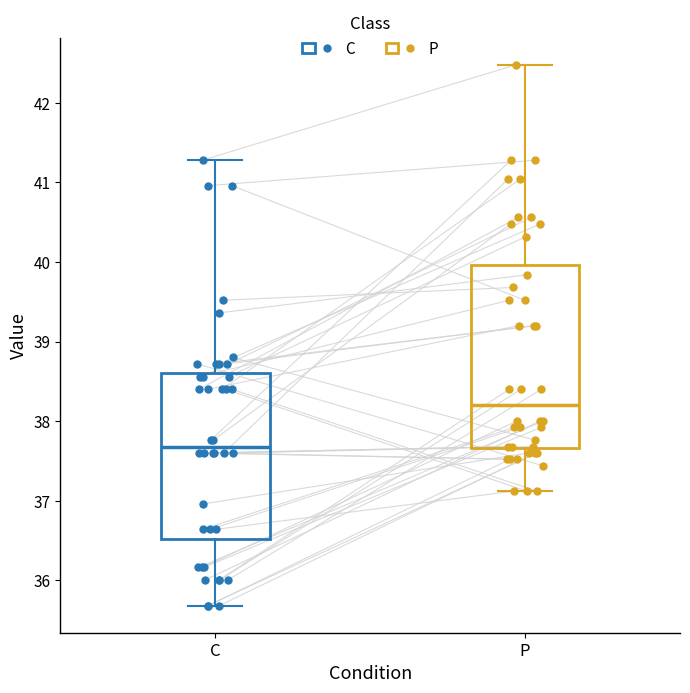

Which box is the tallest, from its lower edge to its upper edge?

P